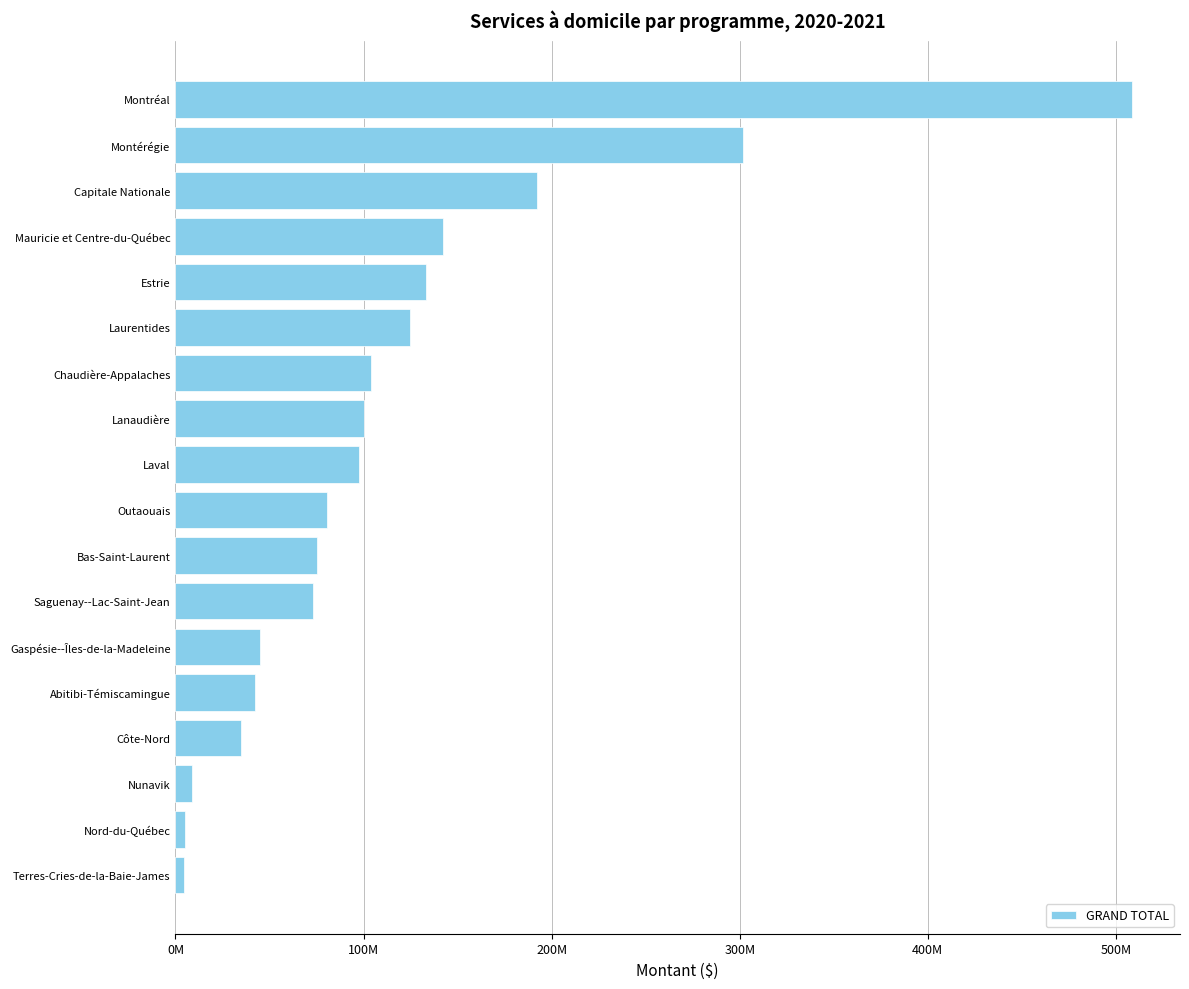

Are the bars horizontal?

Yes